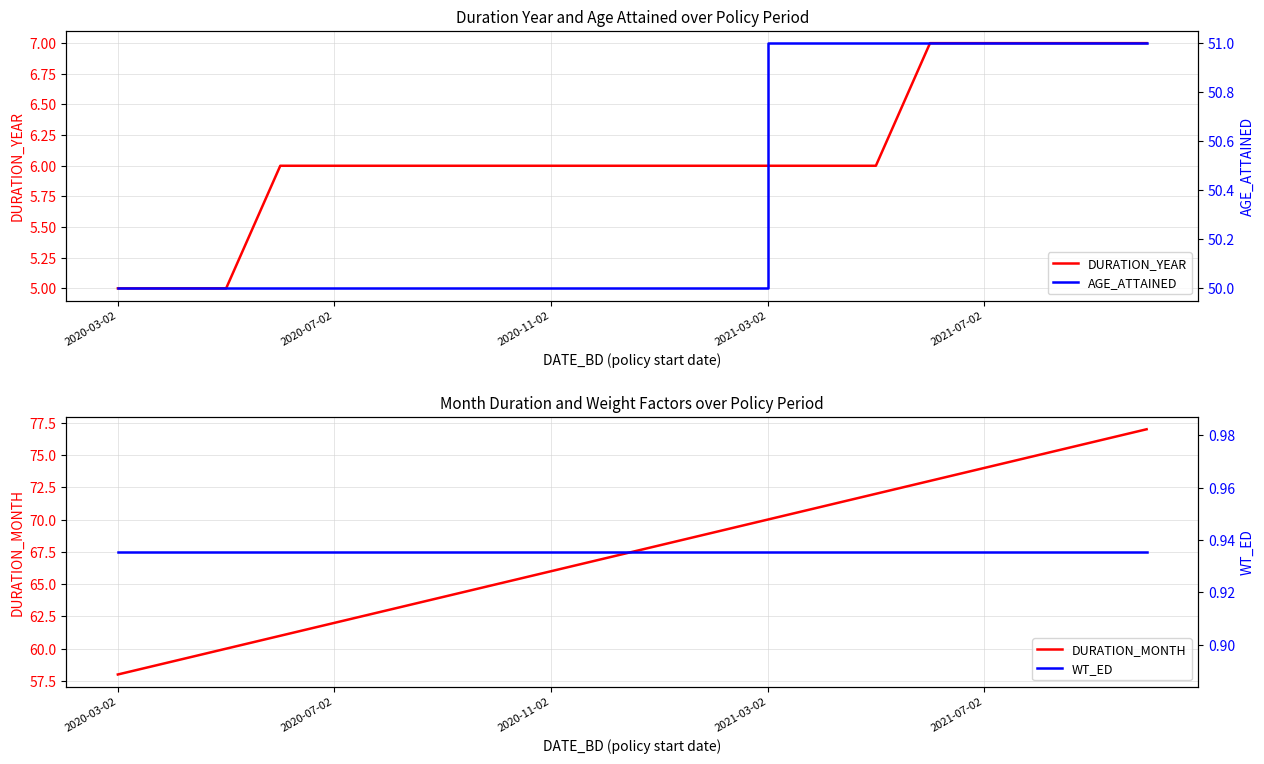

What is the sum of all AGE_ATTAINED values?

1008.0